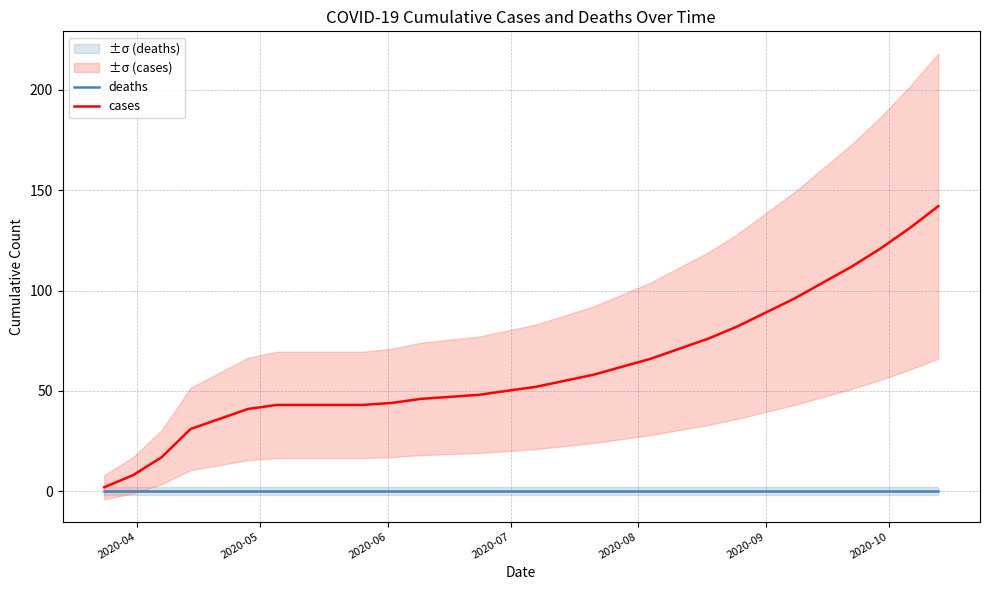

True or false: deaths and cases cross at least once.

False